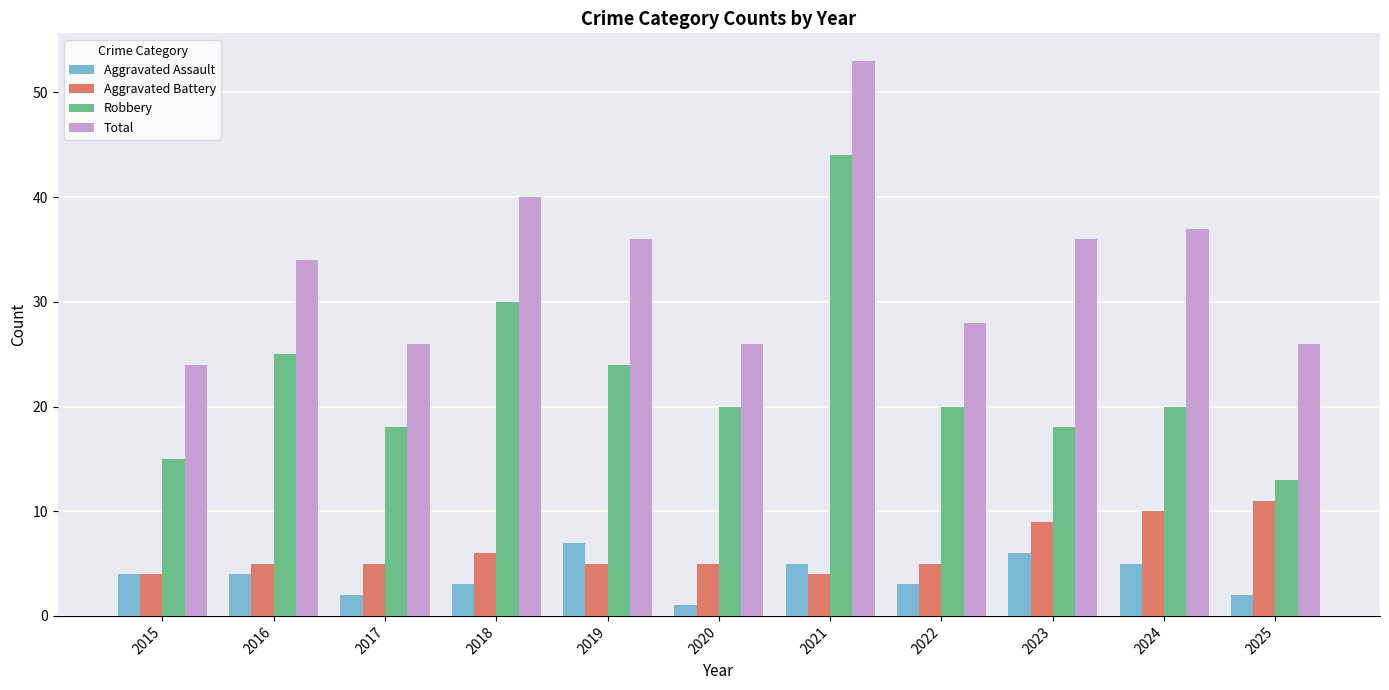

What is the value of the Aggravated Battery bar at the 5th from the left?

5